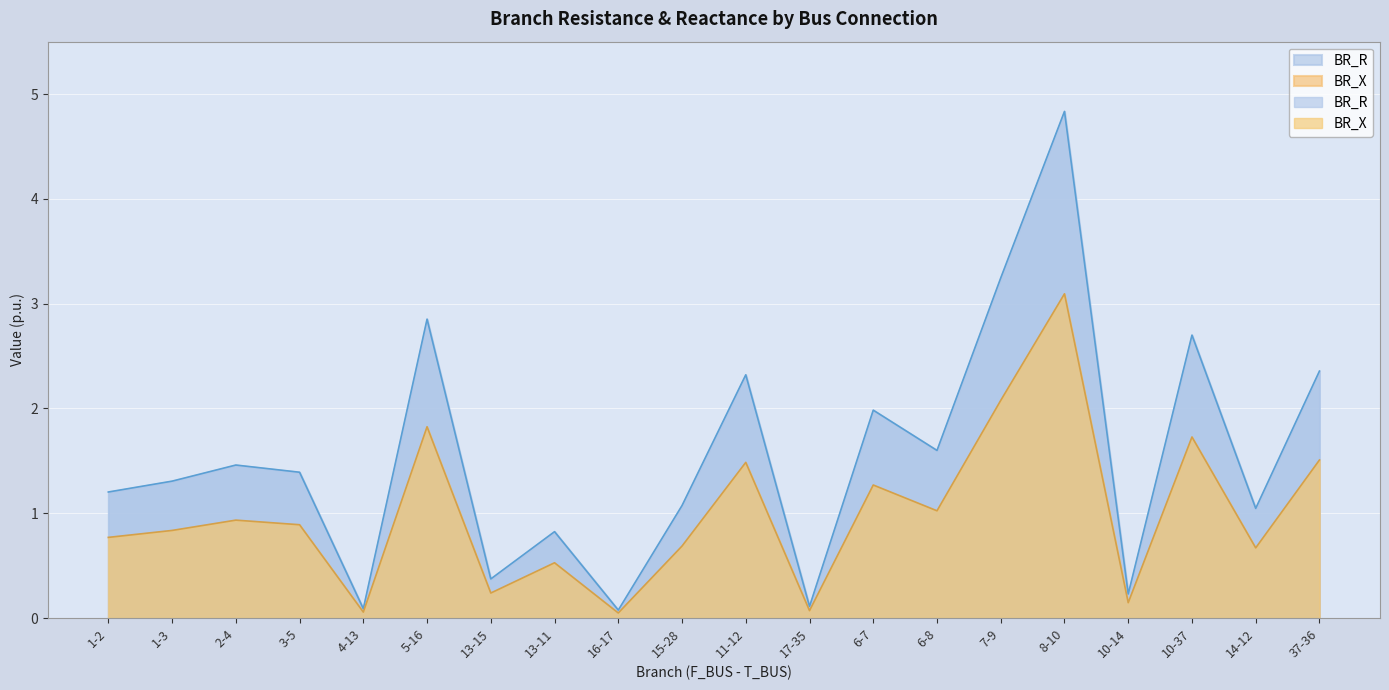

Rank the series by their average value, from lowest to highest.

BR_X, BR_R